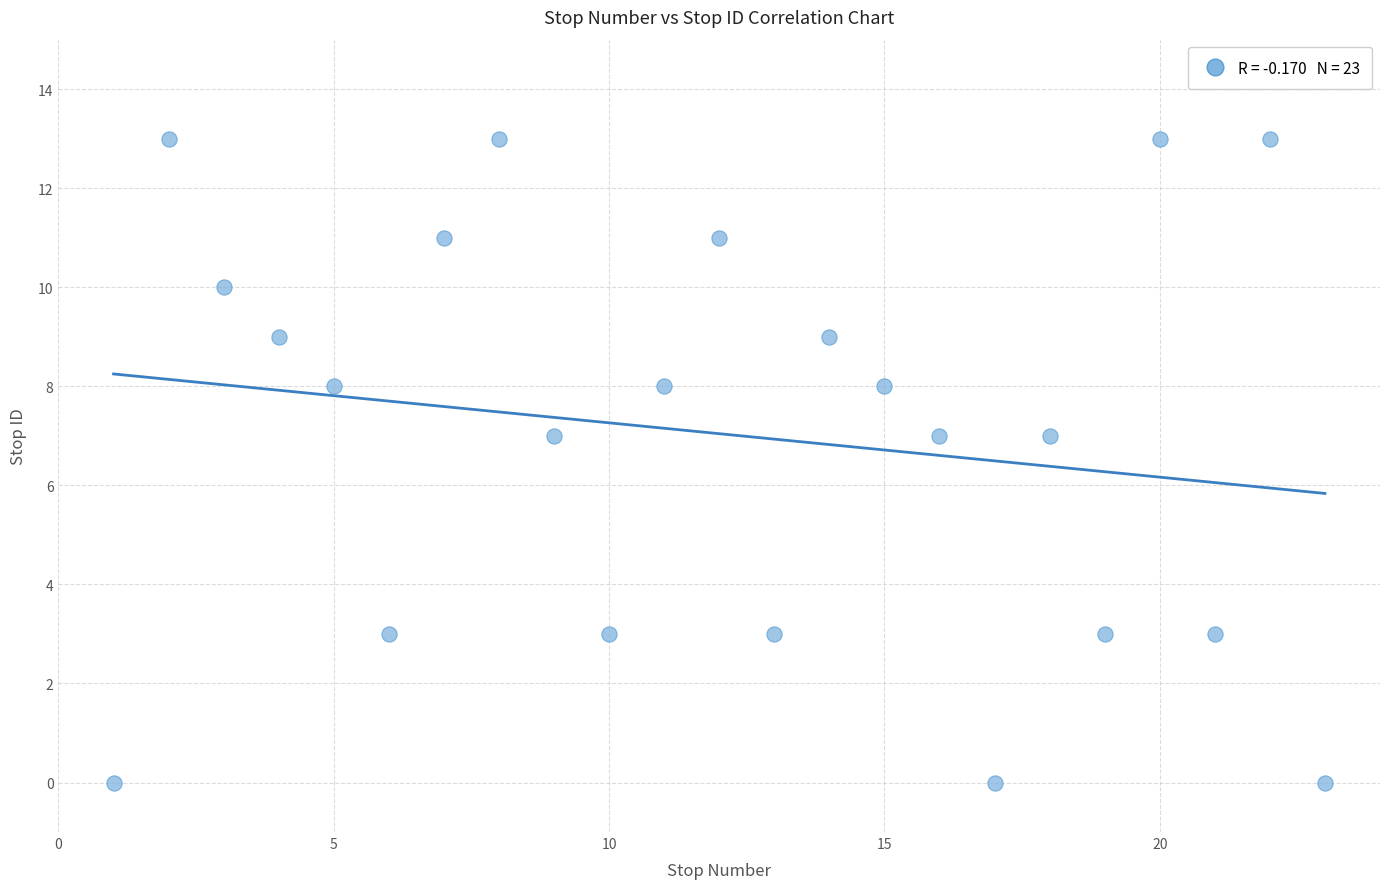

What is the range of Y values (max minus min)?

13